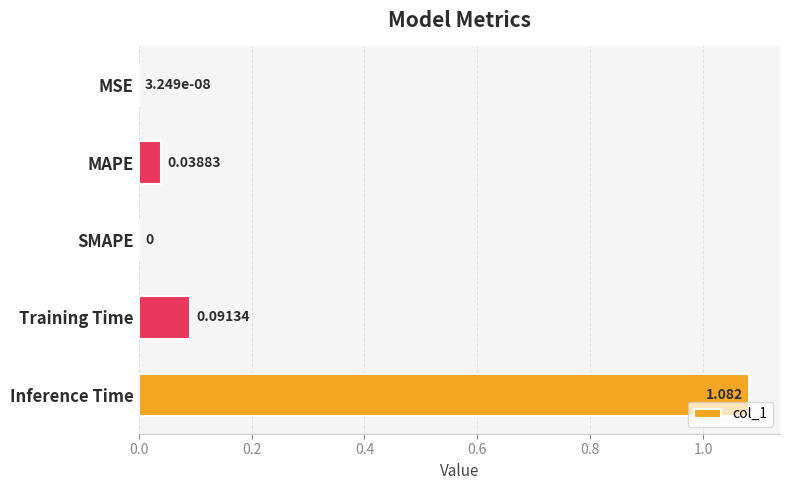

At which category does the chart reach its peak across all series?

Inference Time